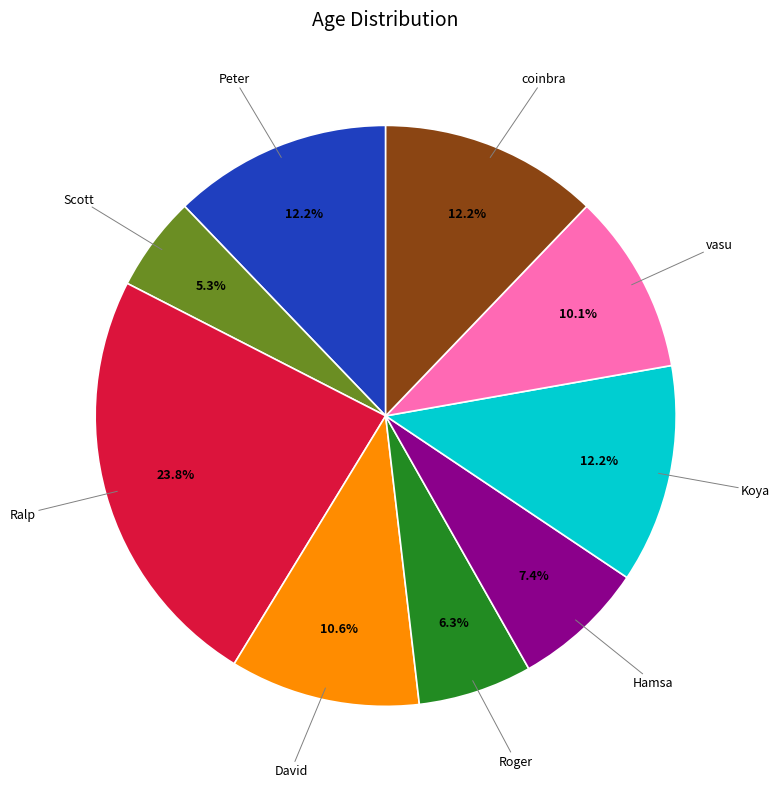

Does Ralp account for over 50% of the chart?

No